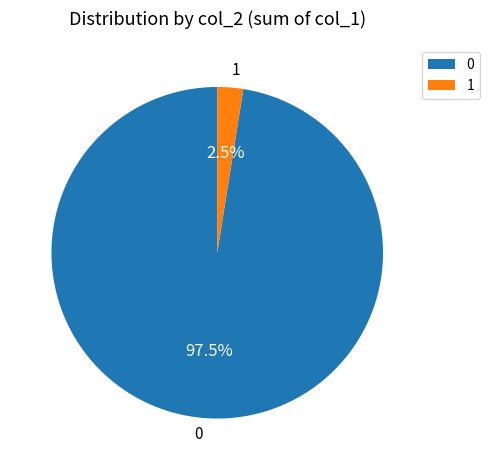

Rank the categories by value from lowest to highest.

1, 0